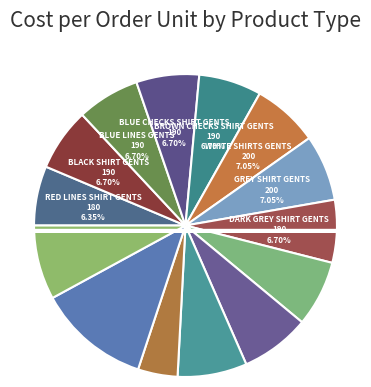

What is the change in value from BLUE LINES GENTS to SAREES LADIES?

+150